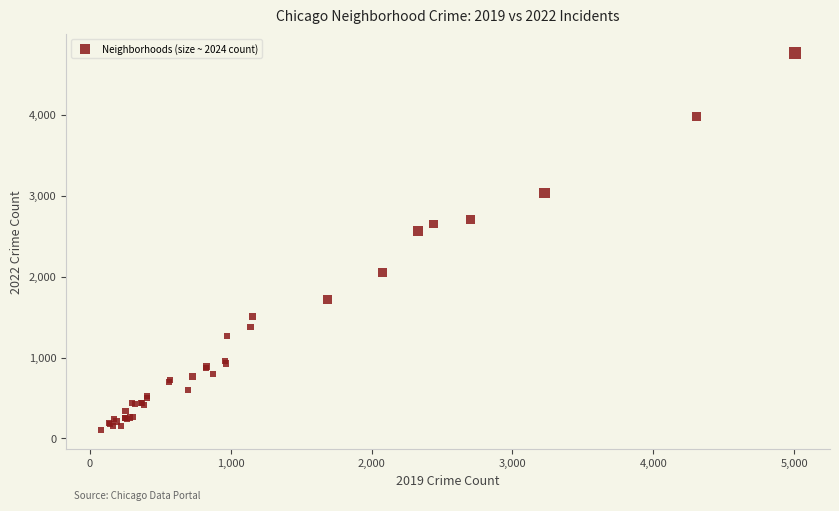

What Y value in the scatter plot is closest to 2430?

2565